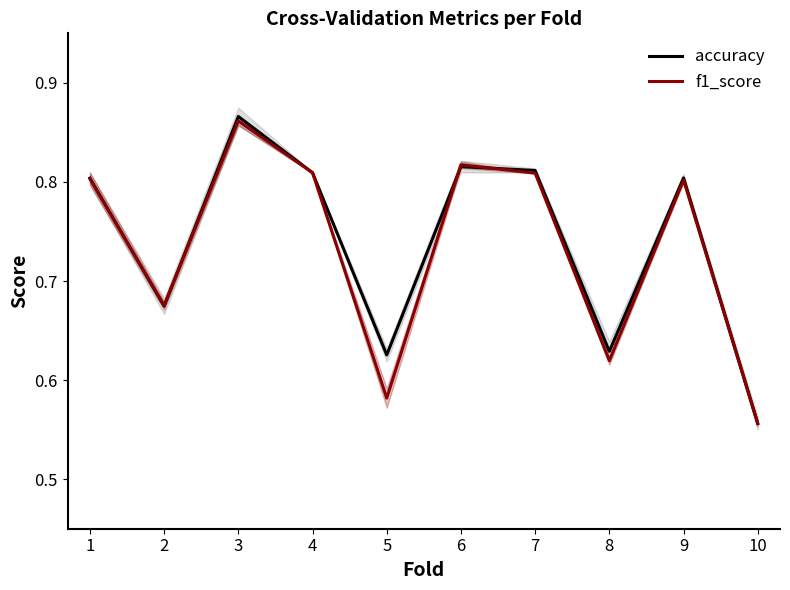

At which label does accuracy reach its peak?

3